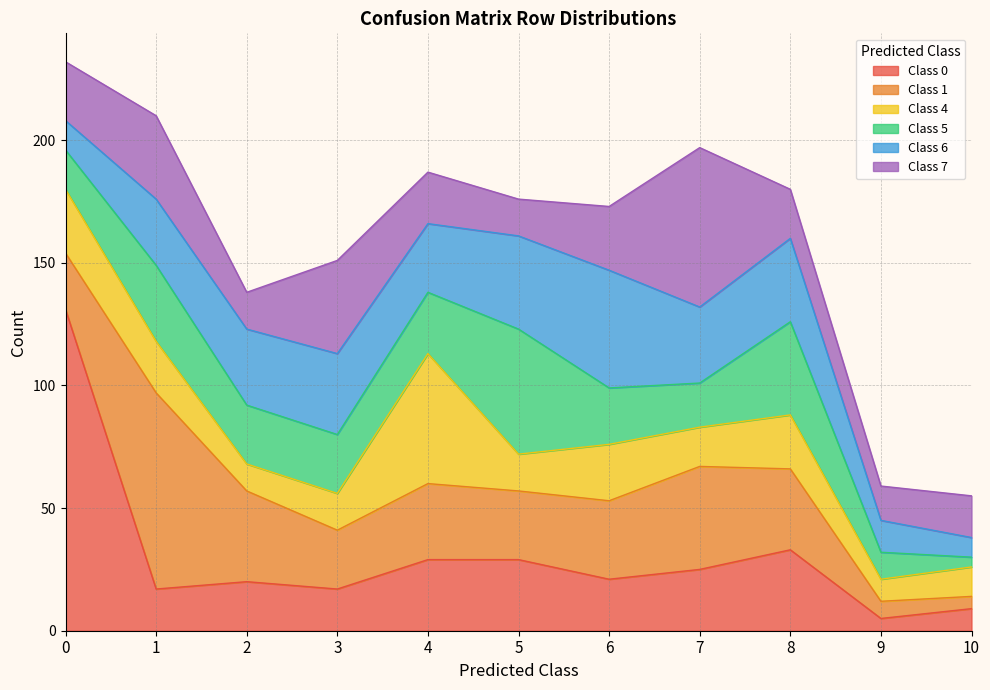

What are all the series names shown in the legend?

Class 0, Class 1, Class 4, Class 5, Class 6, Class 7